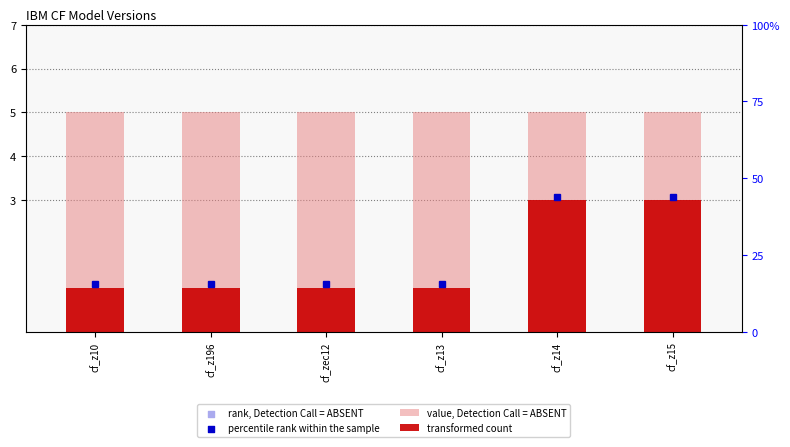

At which category is the sum across all series the highest?

cf_z14